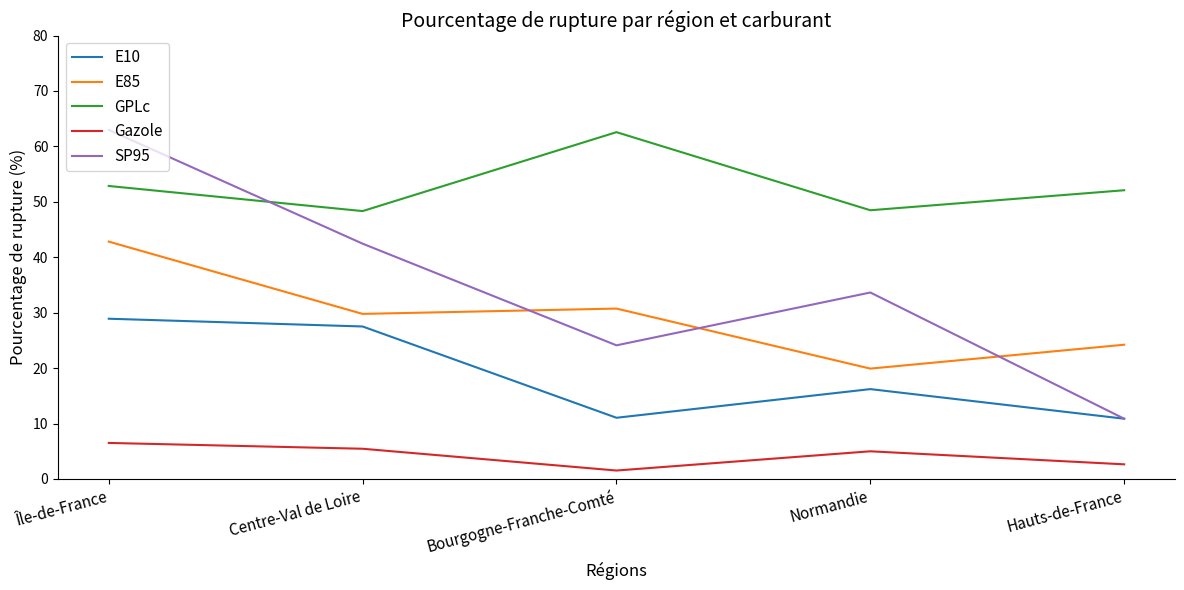

The GPLc series shows 48.3 at Centre-Val de Loire. True or false?

True